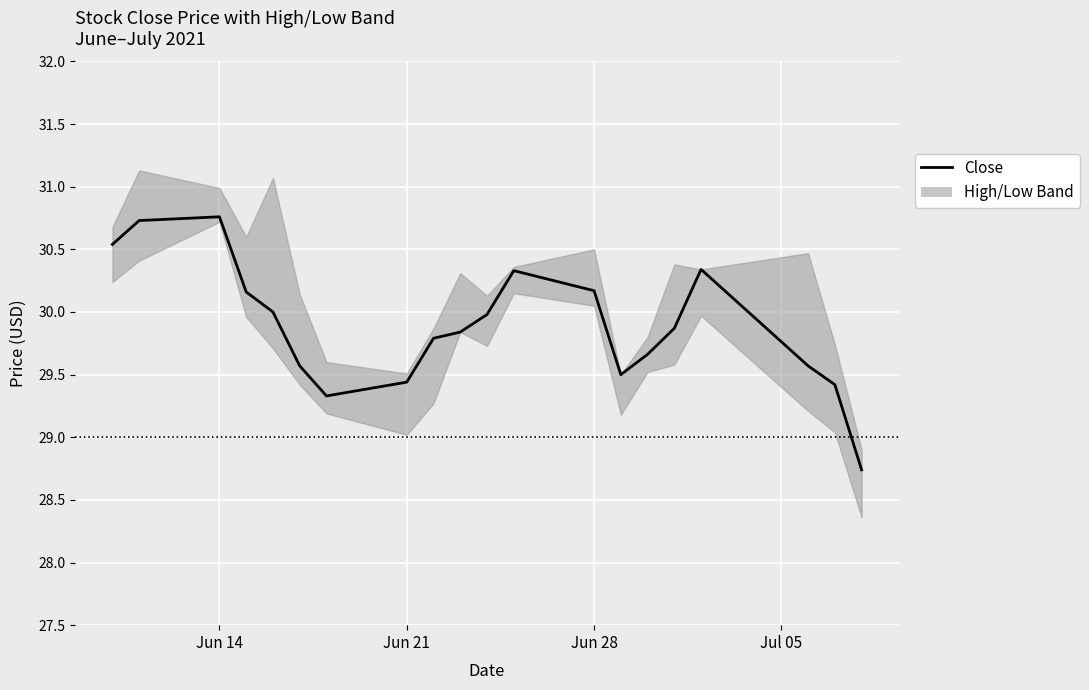

How many lines are shown in the chart?

1